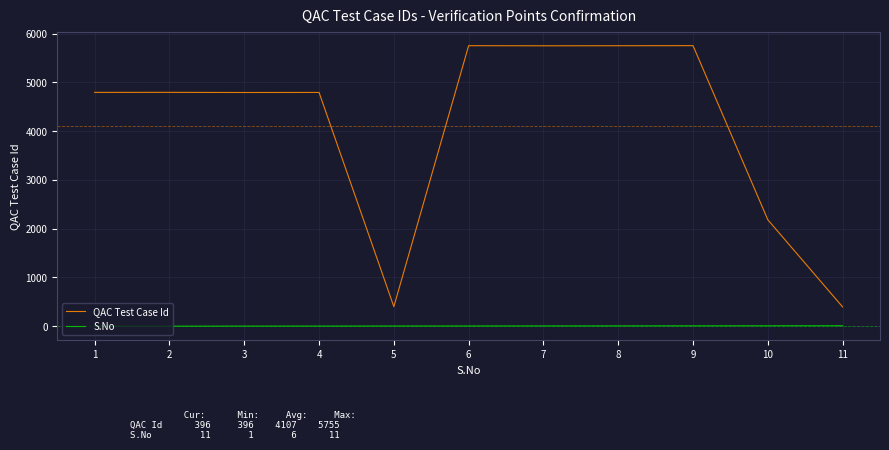

The value of QAC Test Case Id at 5 is 402. True or false?

True